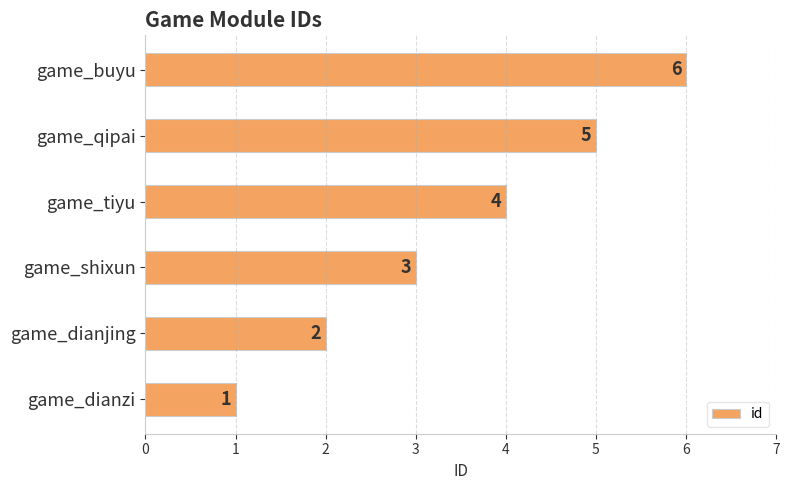

At which category does the chart reach its peak across all series?

game_buyu